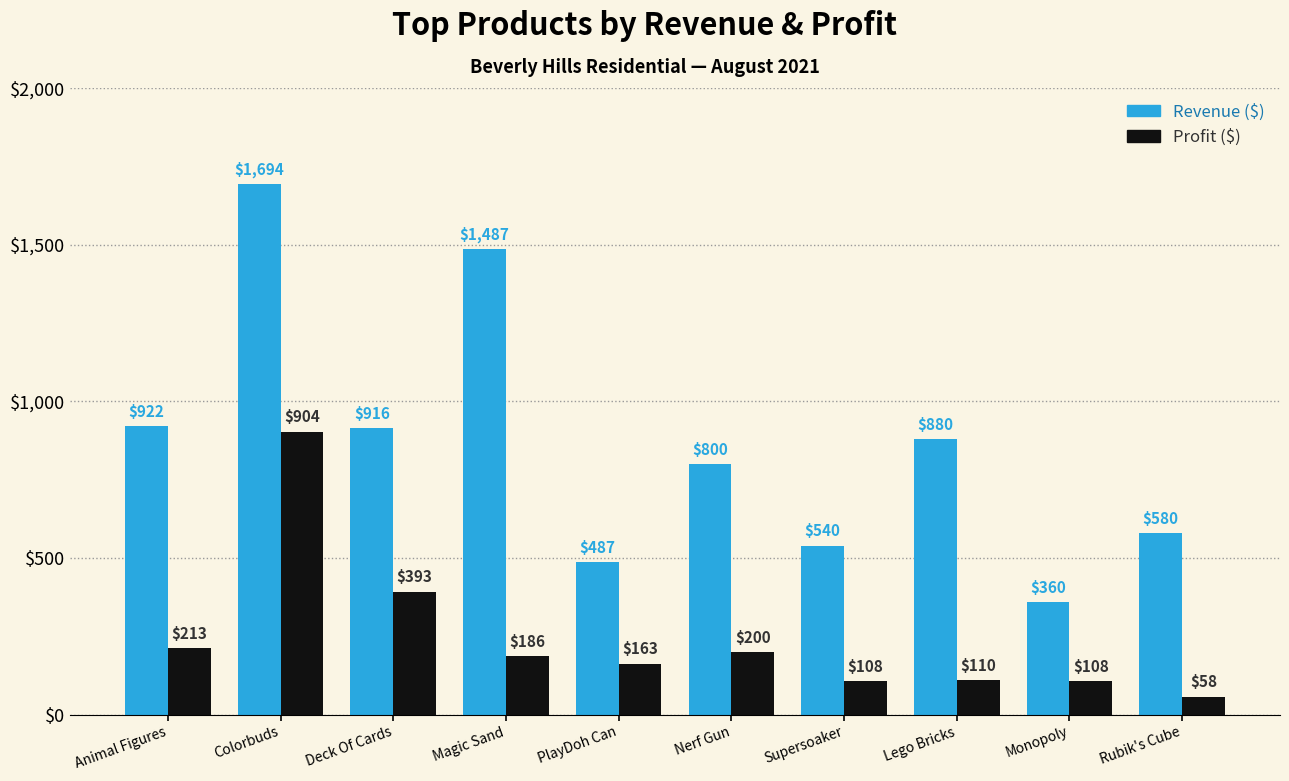

At how many categories does at least one series exceed 568?

7